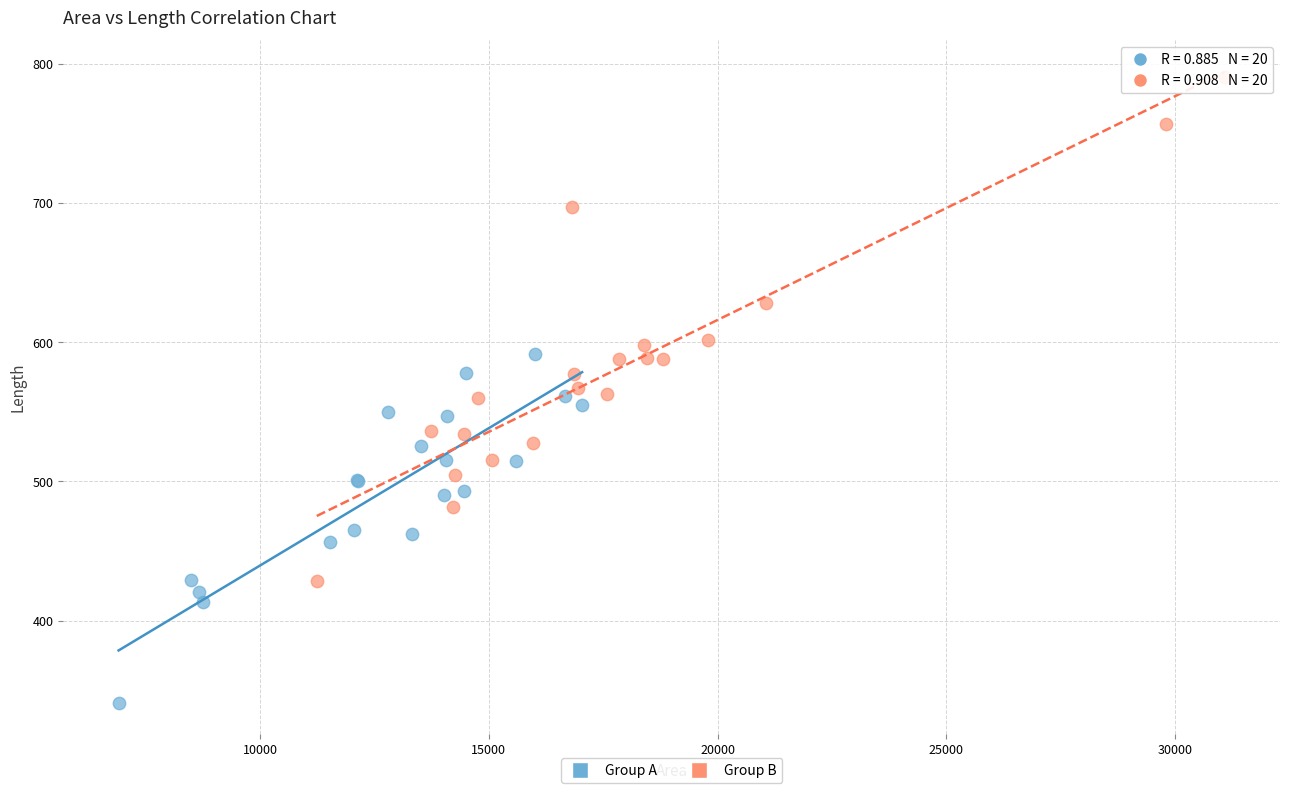

Which series has the largest Y range (max minus min)?

Group B